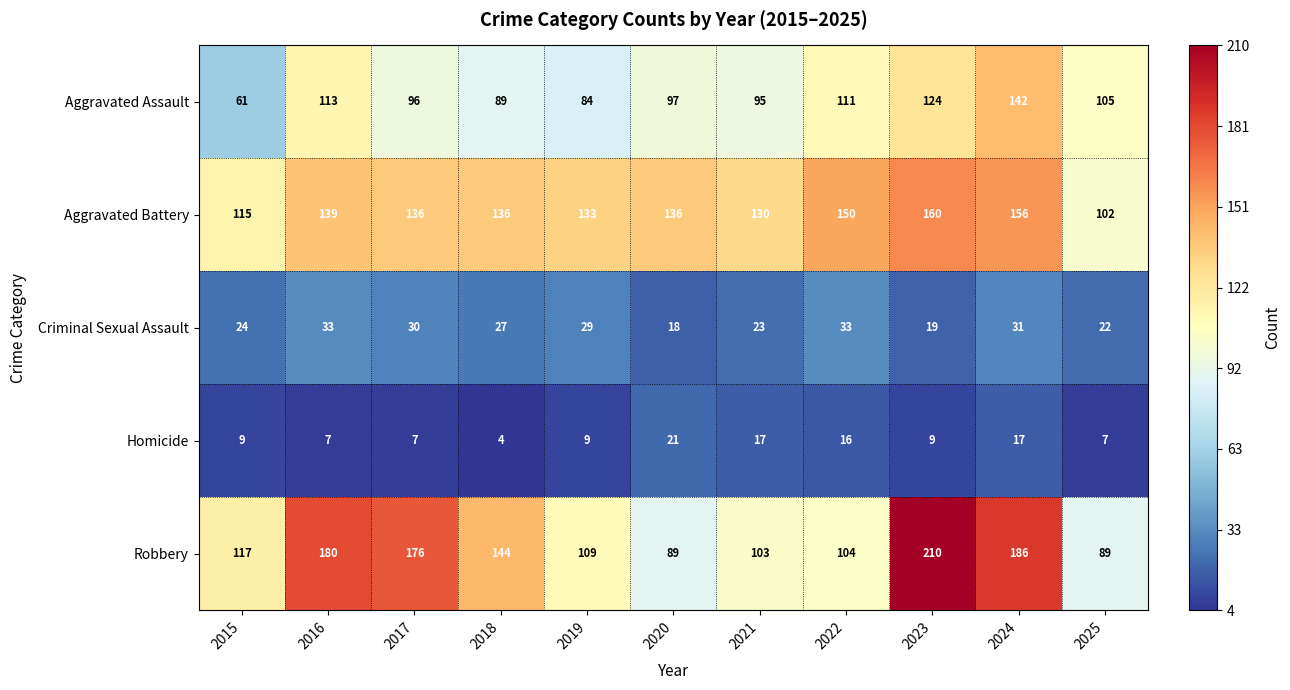

What is the difference between the Aggravated Assault values at 2023 and 2017?

28